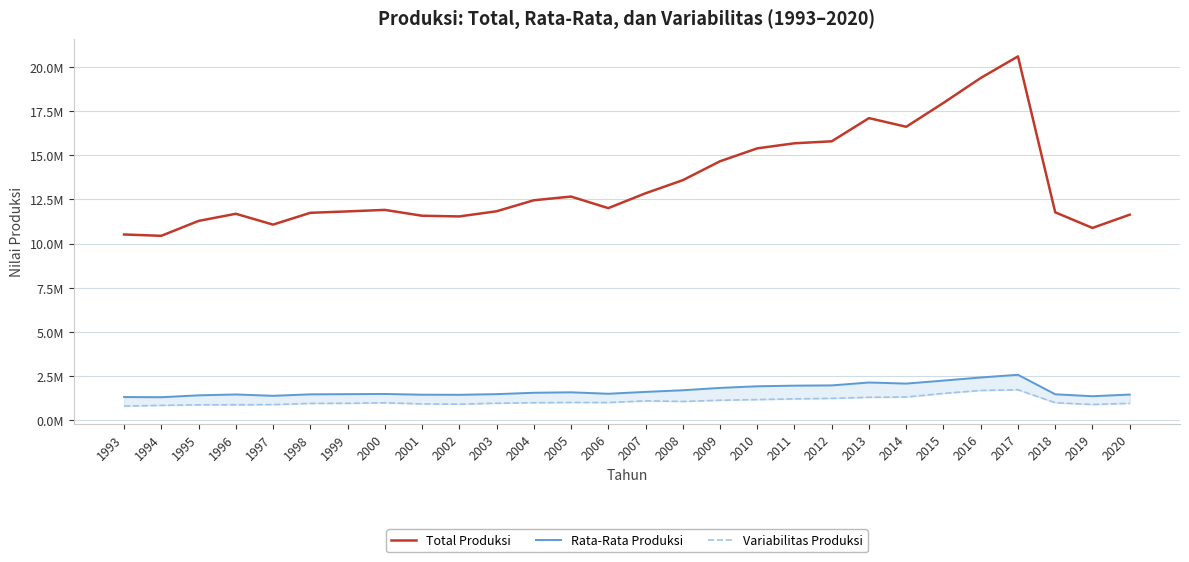

What is the minimum value for Total Produksi?

10434879.0